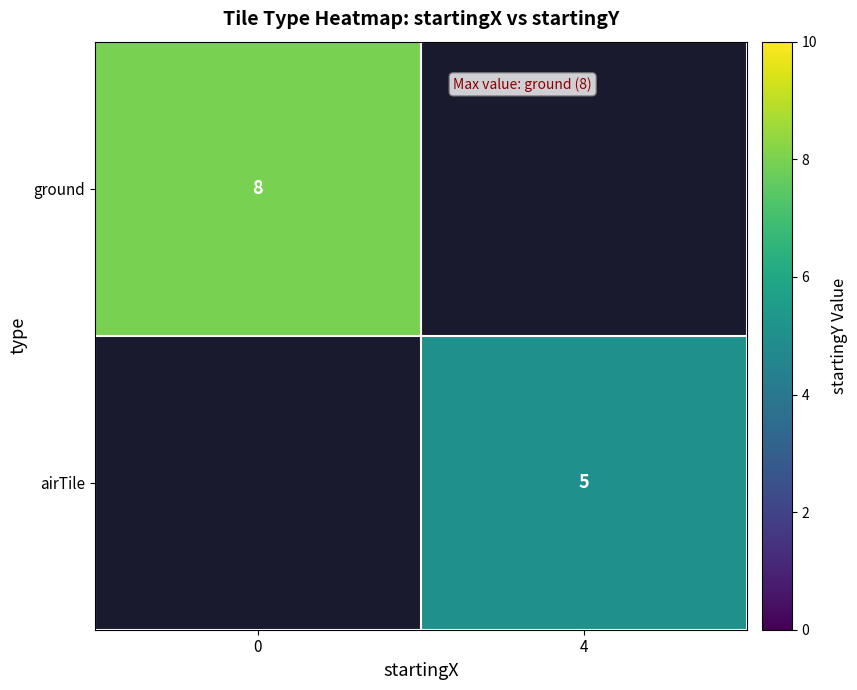

List the series in order of their overall mean, lowest first.

ground, airTile